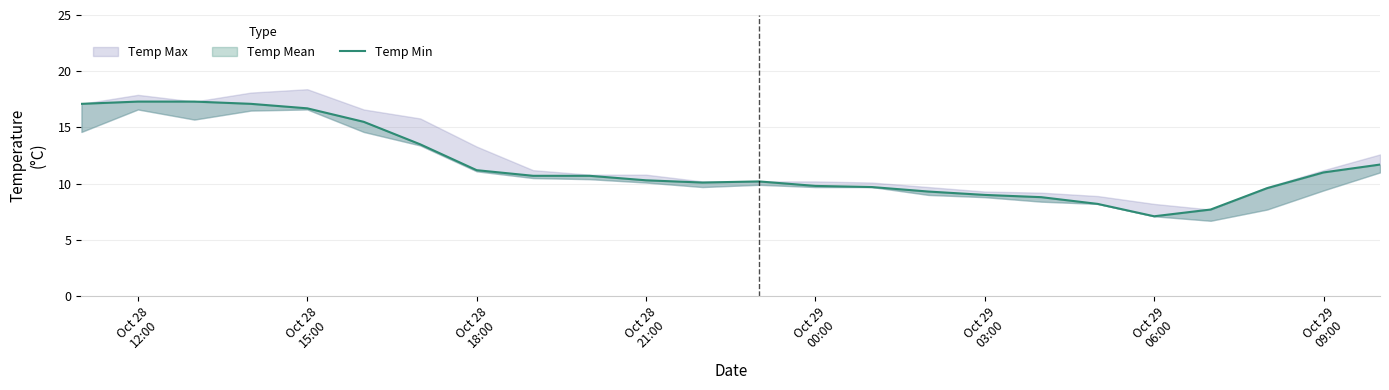

The value at 17 is 2.3. True or false?

False